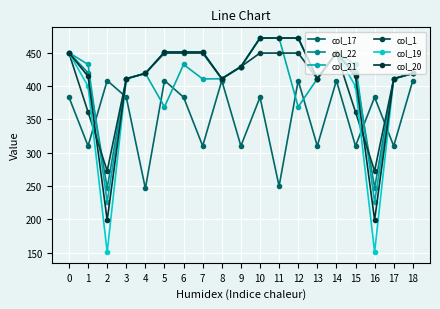

What is the difference between the highest and lowest values at 4?

172.4